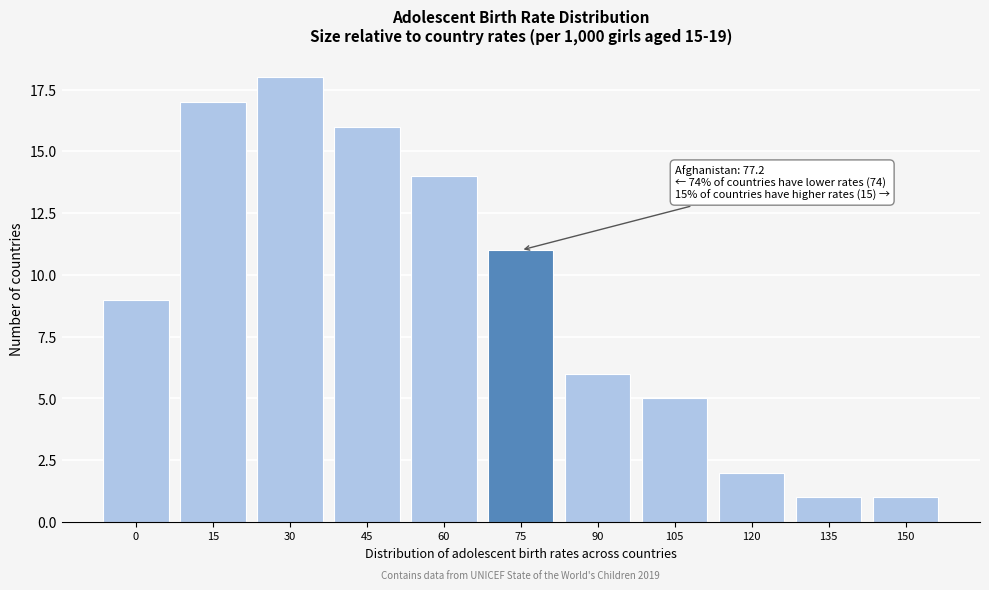

Reading left to right, list all the values displayed in this chart.

9	17	18	16	14	11	6	5	2	1	1